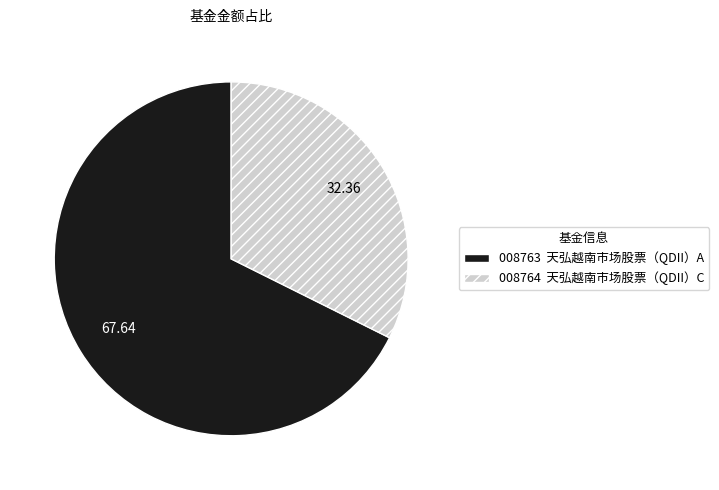

Does any single category account for the majority?

Yes